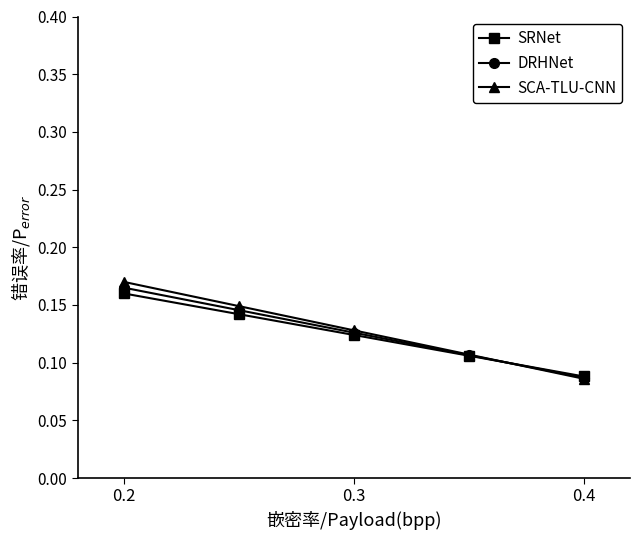

True or false: SRNet has more than 0 points higher than both neighbors.

False